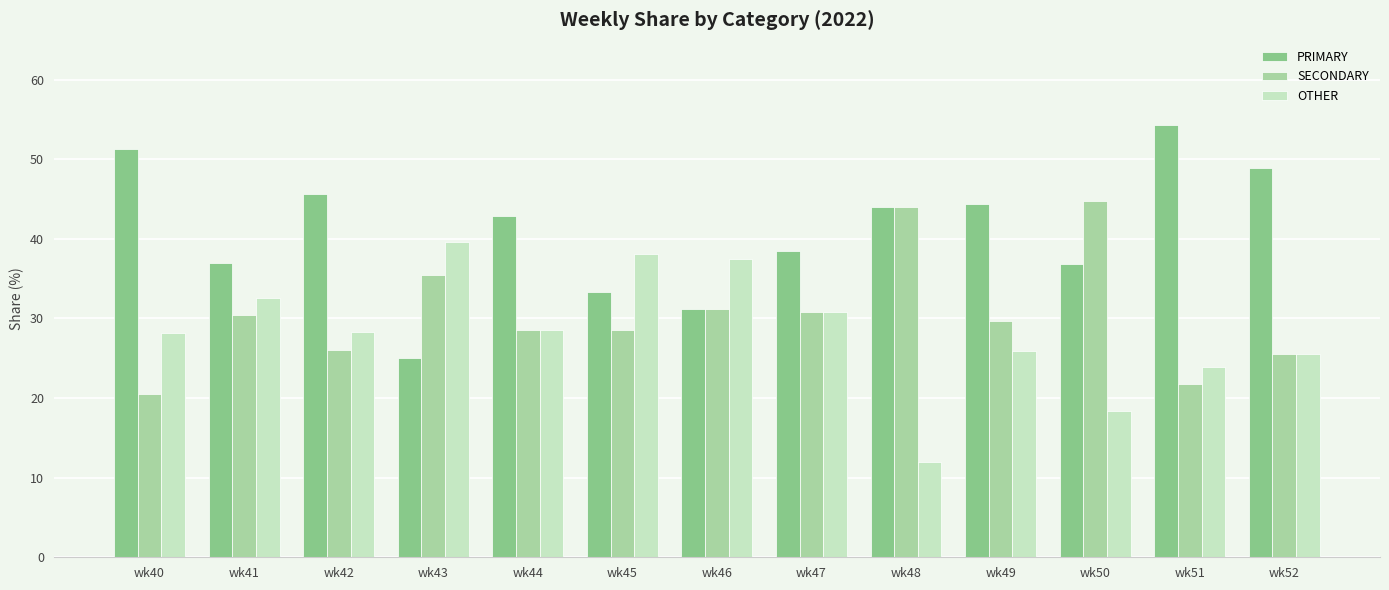

What are all the series names shown in the legend?

PRIMARY, SECONDARY, OTHER